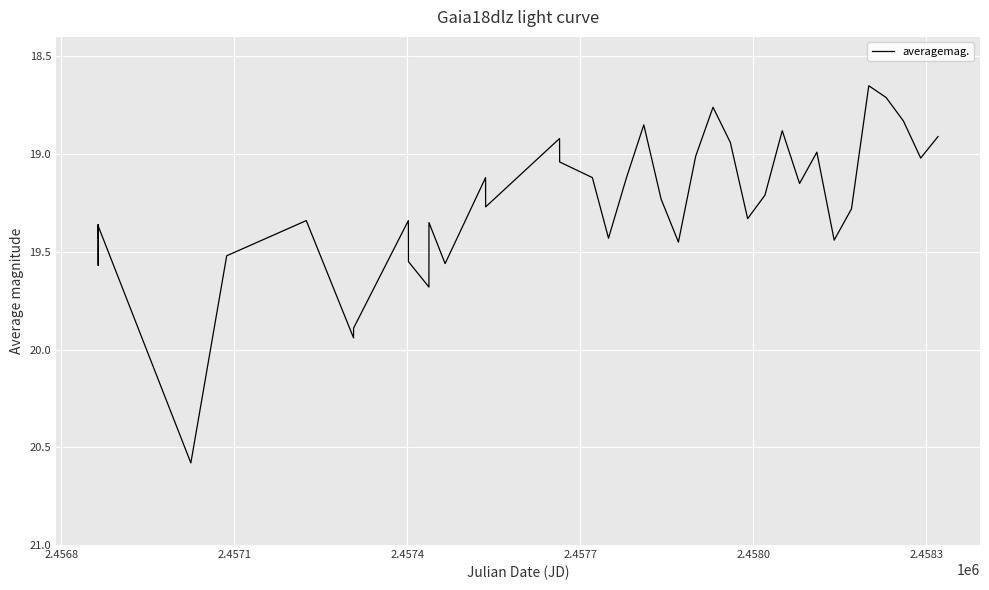

What is the difference between the maximum and minimum values?

1.9